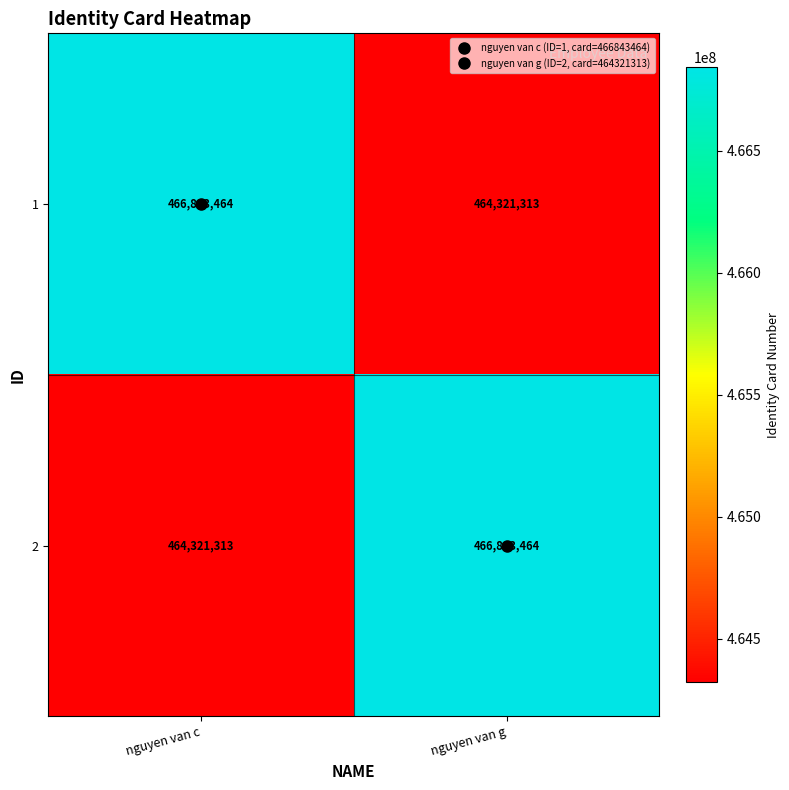

The value of 1 at nguyen van c is 466843464. True or false?

True